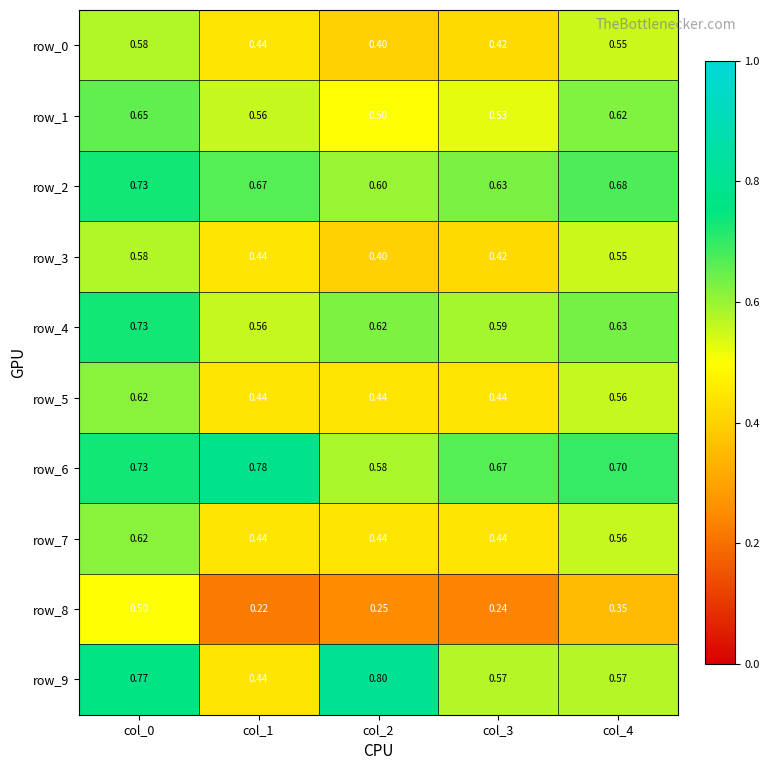

Which series has the largest range (max minus min)?

row_9